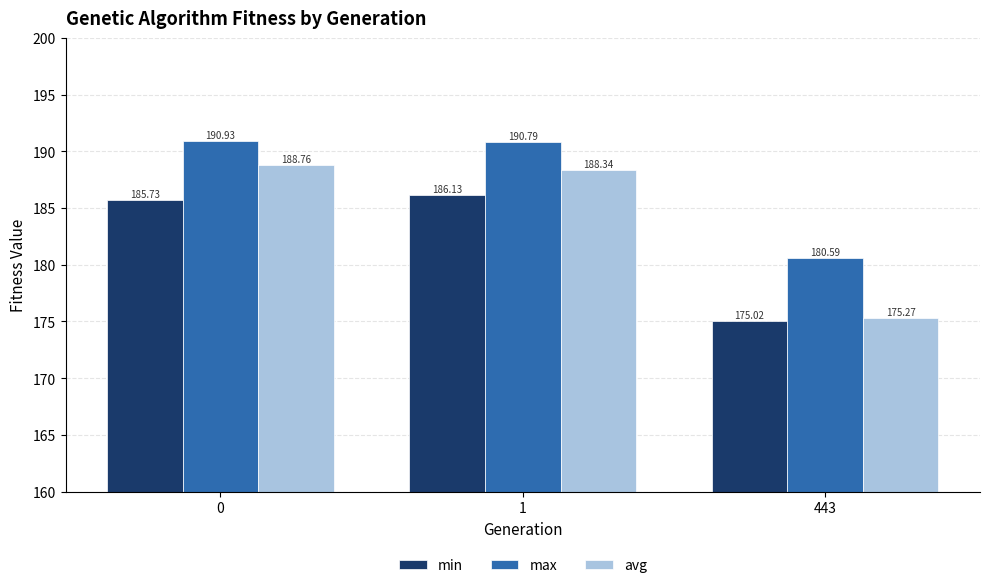

How many bars are there in total?

9